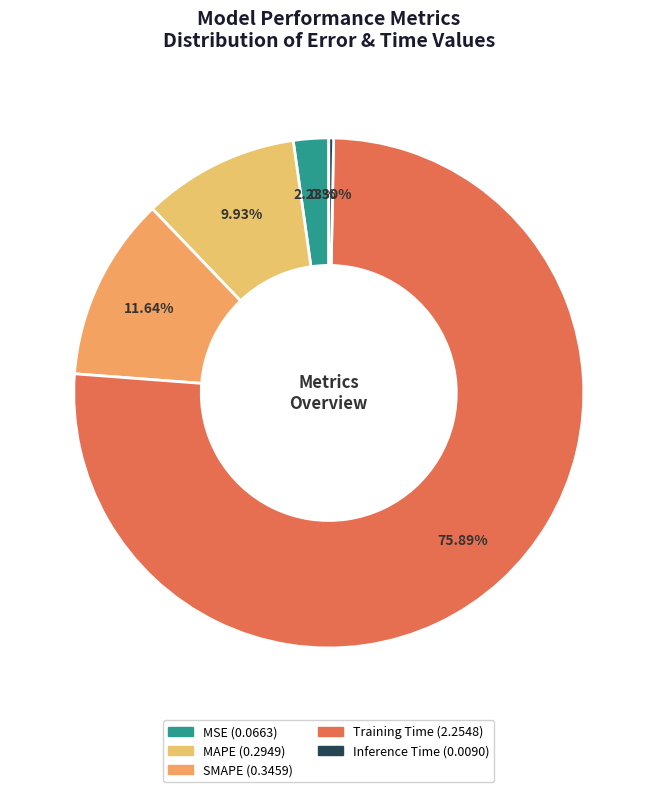

Count the number of slices in the pie.

5